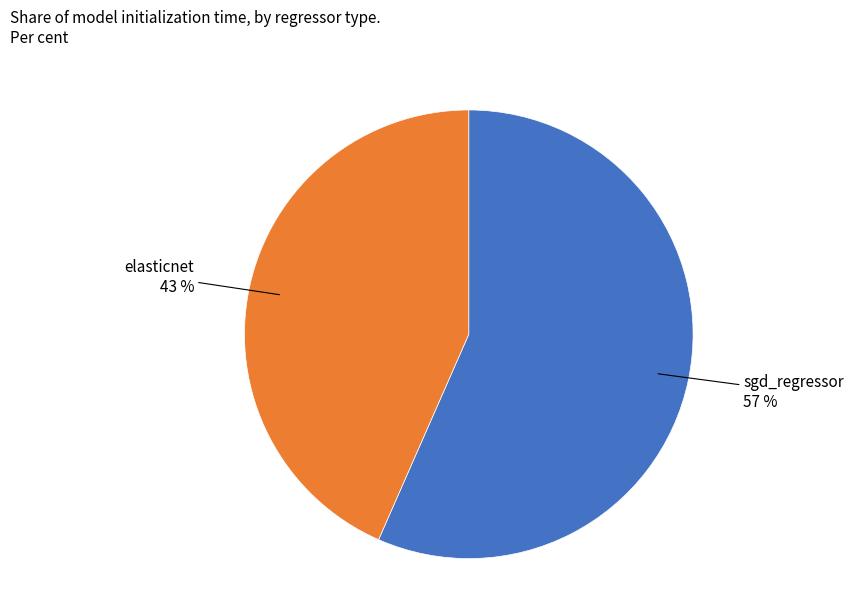

To the nearest percent, what is the average slice percentage?

50%